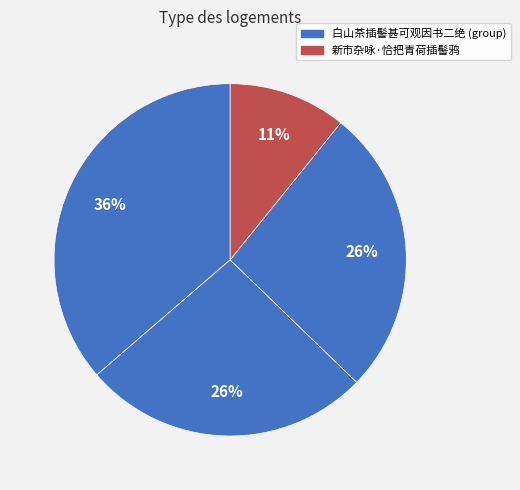

Which category has the smallest portion of the pie?

新市杂咏·恰把青荷插髻鸦